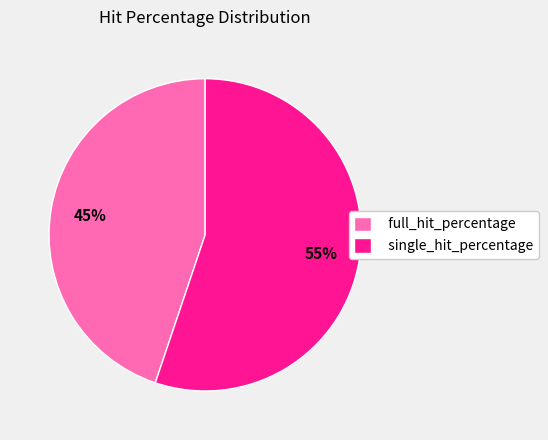

Rank the categories by value from highest to lowest.

single_hit_percentage, full_hit_percentage